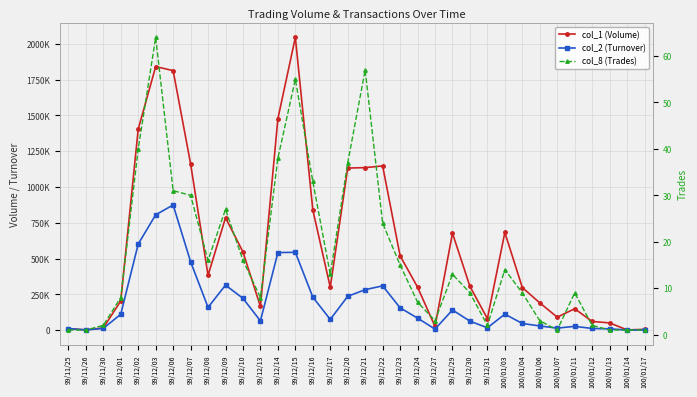

True or false: col_8 (Trades) and col_2 (Turnover) cross at least once.

False